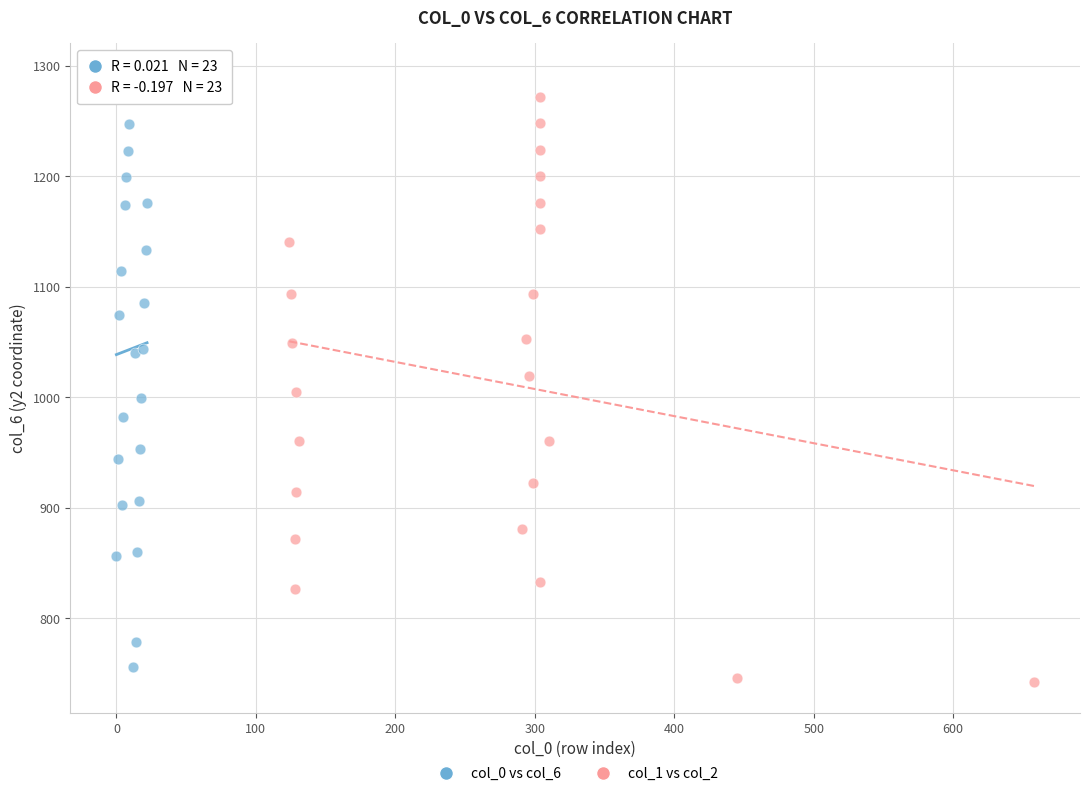

What are all the series names shown in the legend?

col_0 vs col_6, col_1 vs col_2